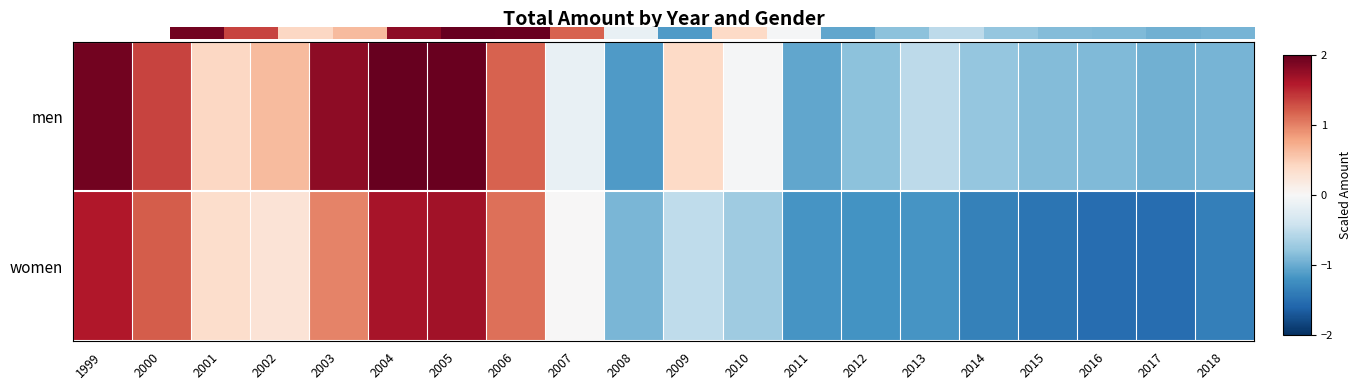

Between 2013 and 2009, which is larger?

2009